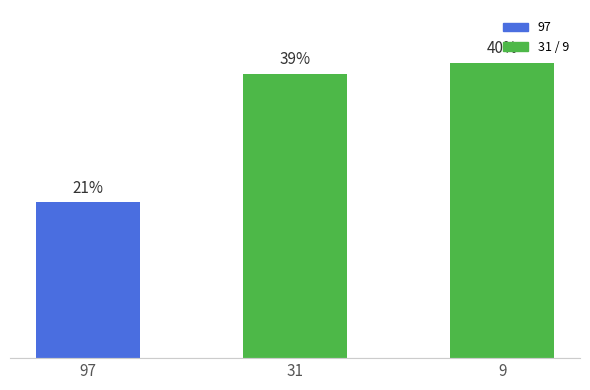

At which category does the chart reach its minimum across all series?

97